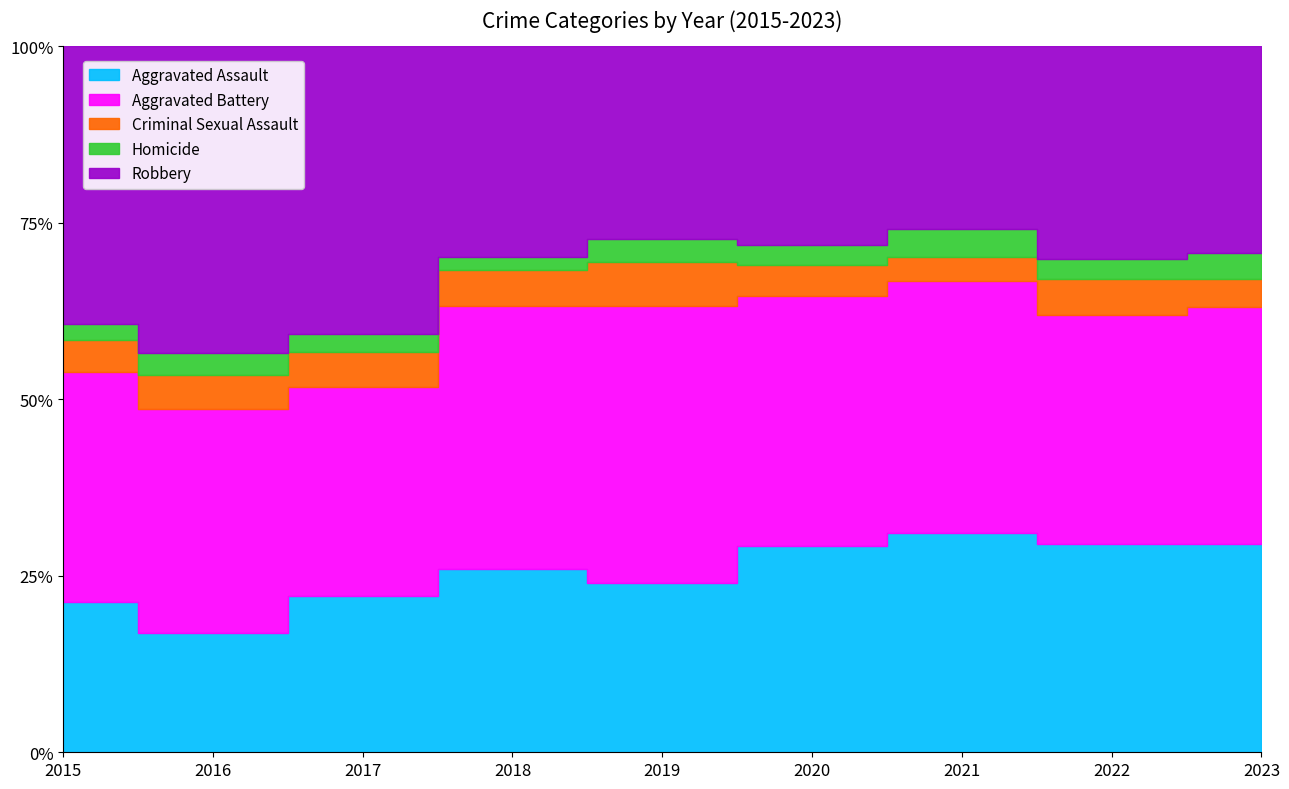

Reading left to right, extract all data points from this chart.

Aggravated Assault: 160	154	207	206	197	242	292	239	235
Aggravated Battery: 246	288	277	296	321	293	336	263	267
Criminal Sexual Assault: 34	43	47	40	51	36	32	41	31
Homicide: 17	29	24	15	27	24	37	23	30
Robbery: 297	394	381	237	224	233	244	244	233